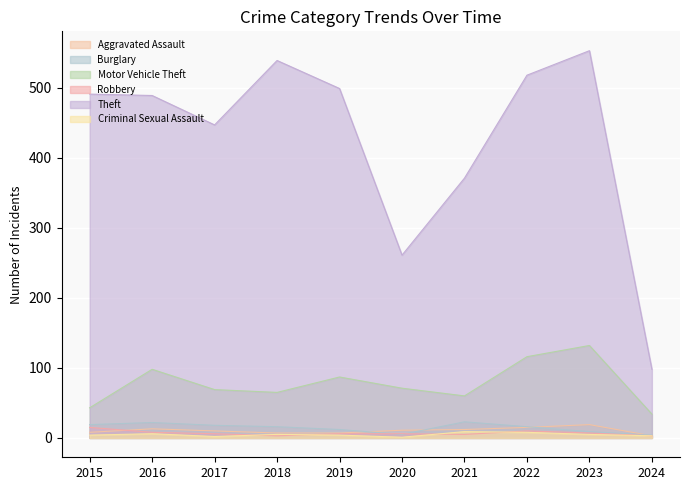

Which series changed the most between 2016 and 2021?

Theft